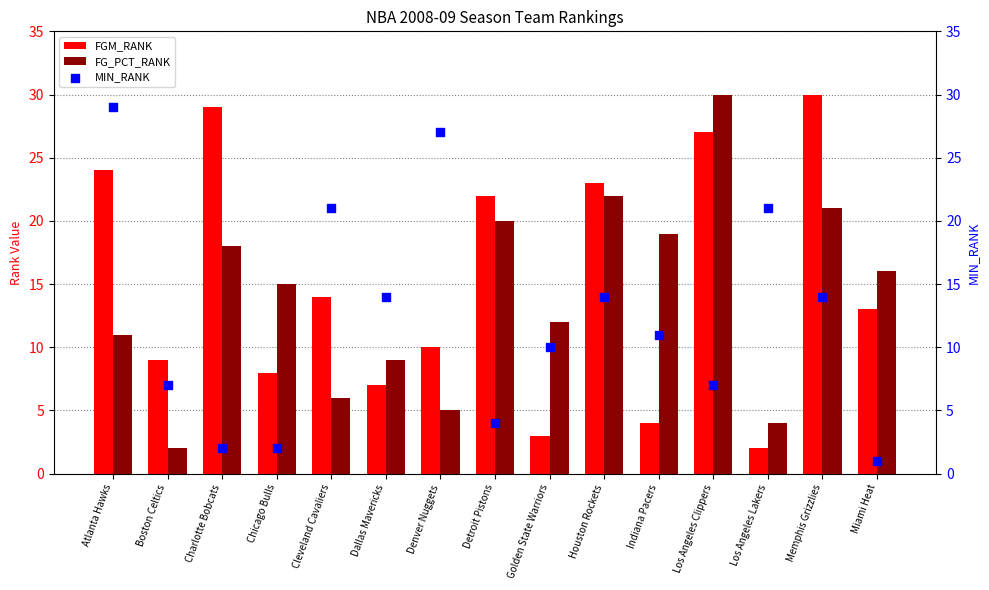

At which category is the sum across all series the highest?

Memphis Grizzlies